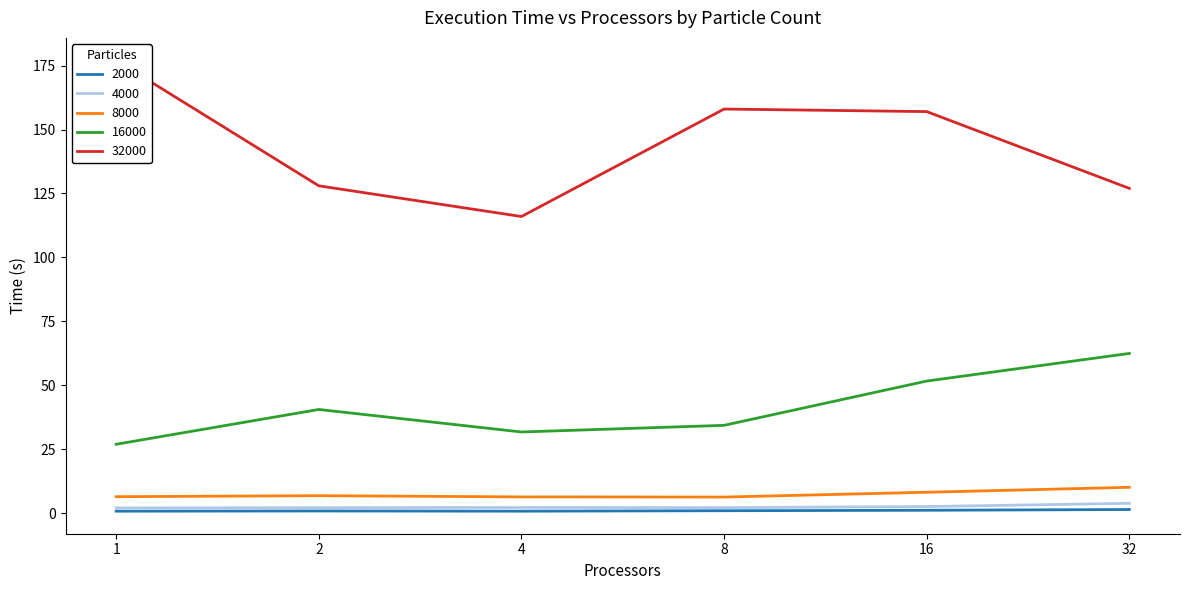

True or false: 8000 and 16000 cross at least once.

False